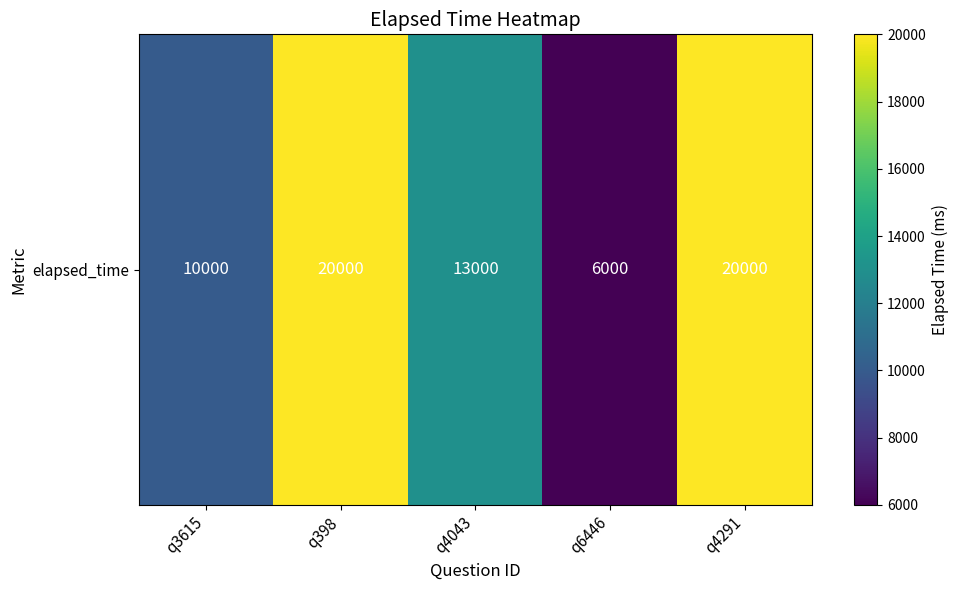

True or false: the data shows 31201 at q398.

False